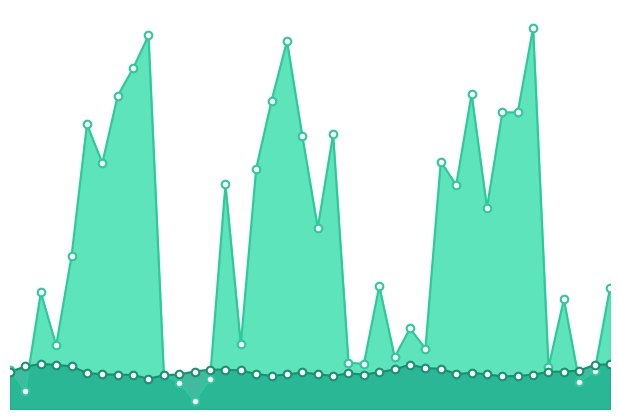

Which series has the largest total across all categories?

col_1